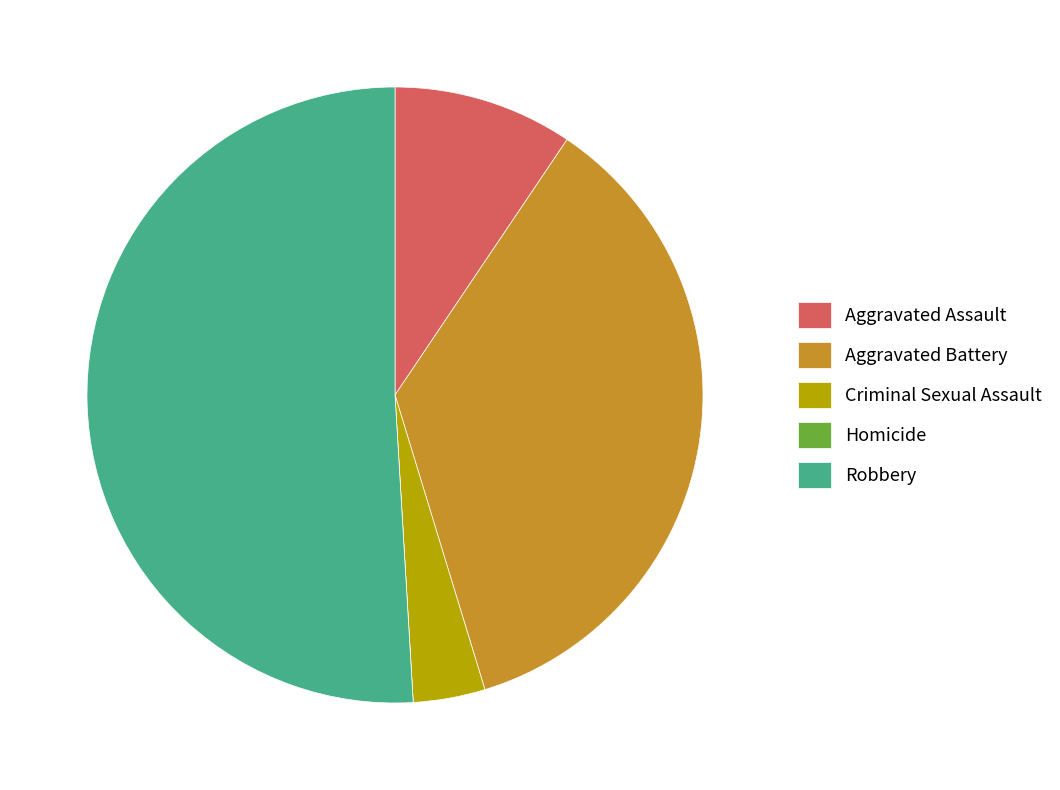

The Aggravated Battery slice represents 28% of the pie. True or false?

False